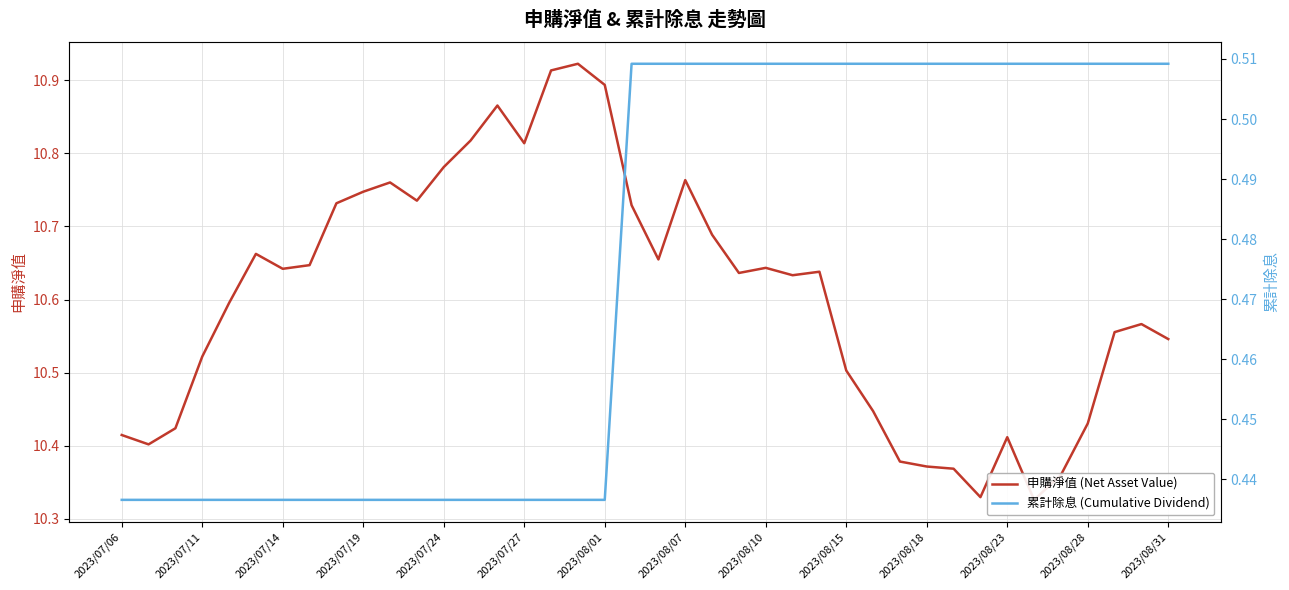

What position from the left is 28?

29